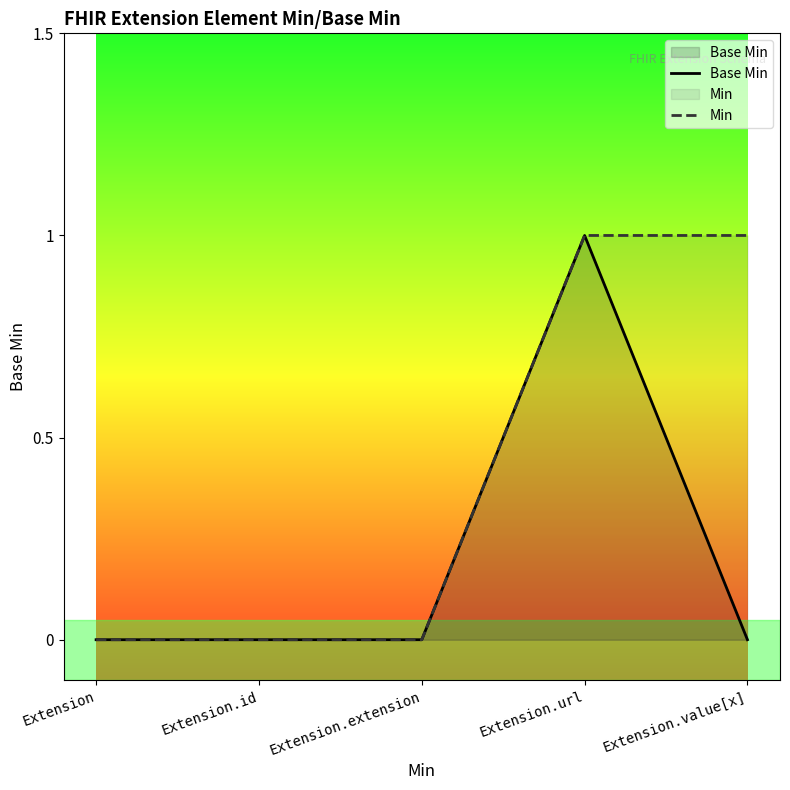

List the series in order of their overall mean, lowest first.

Base Min, Min